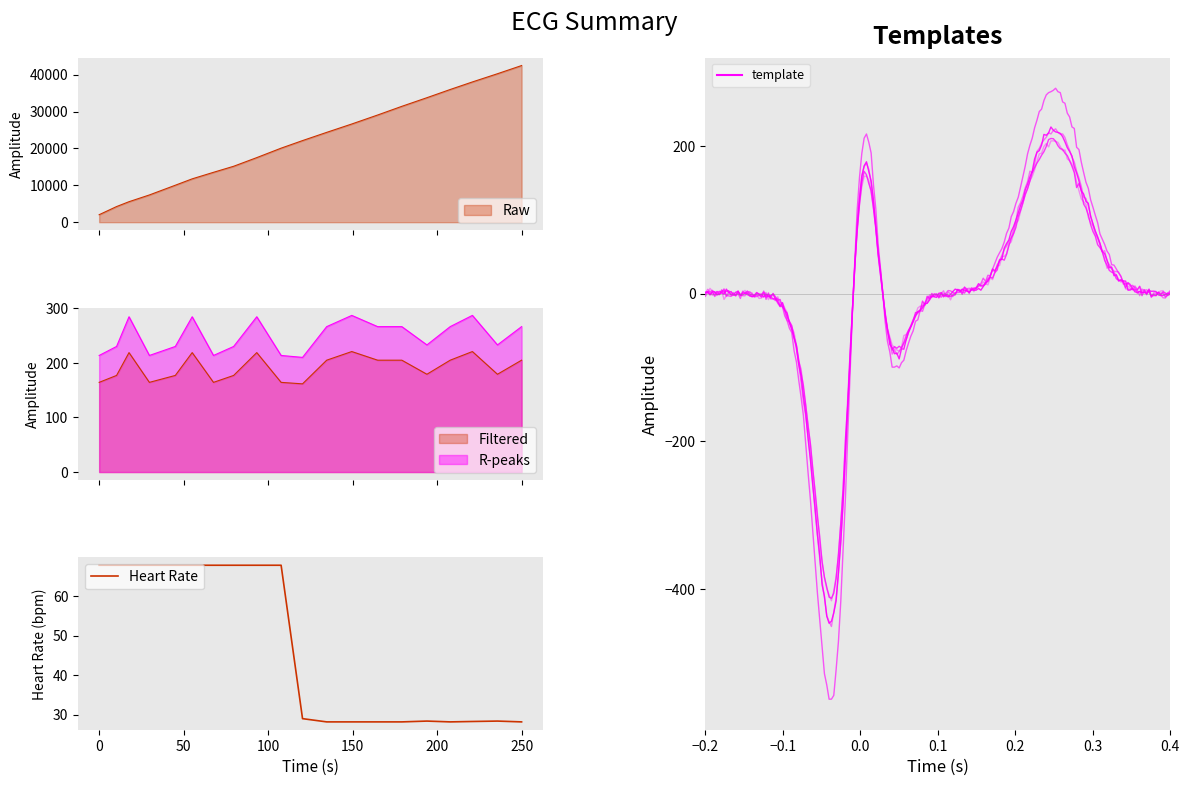

At how many categories does at least one series exceed 38400?

2